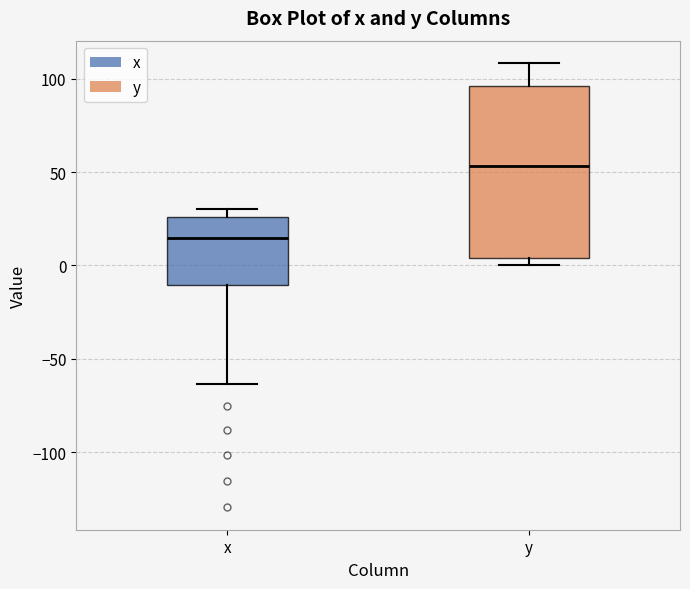

Reading left to right, read every box against the y-axis: the position of its median line, the range the box covers, and the ends of its whiskers. The values are not printed on the chart, so give them approximately, as read against the axis.

x: median 15, box -10 to 25, whiskers -65 to 30
y: median 55, box 5 to 95, whiskers 0 to 110